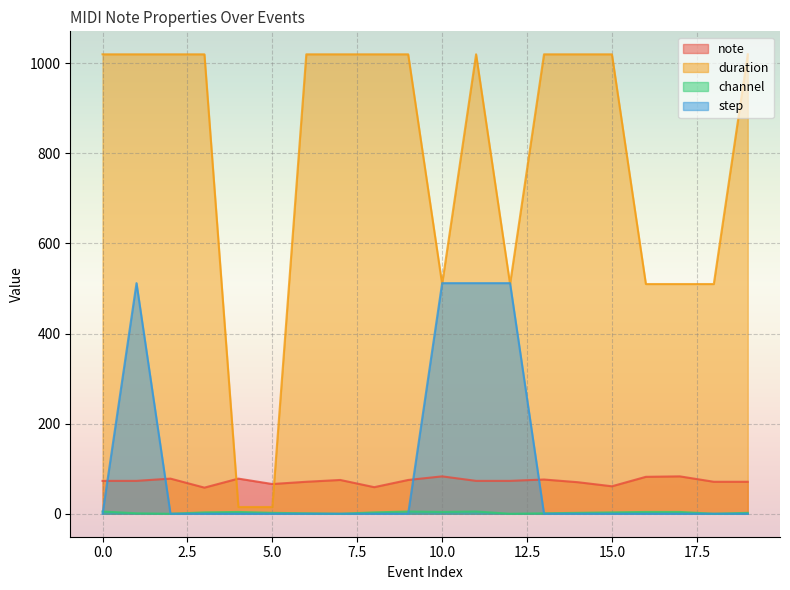

What are all the series names shown in the legend?

note, duration, channel, step